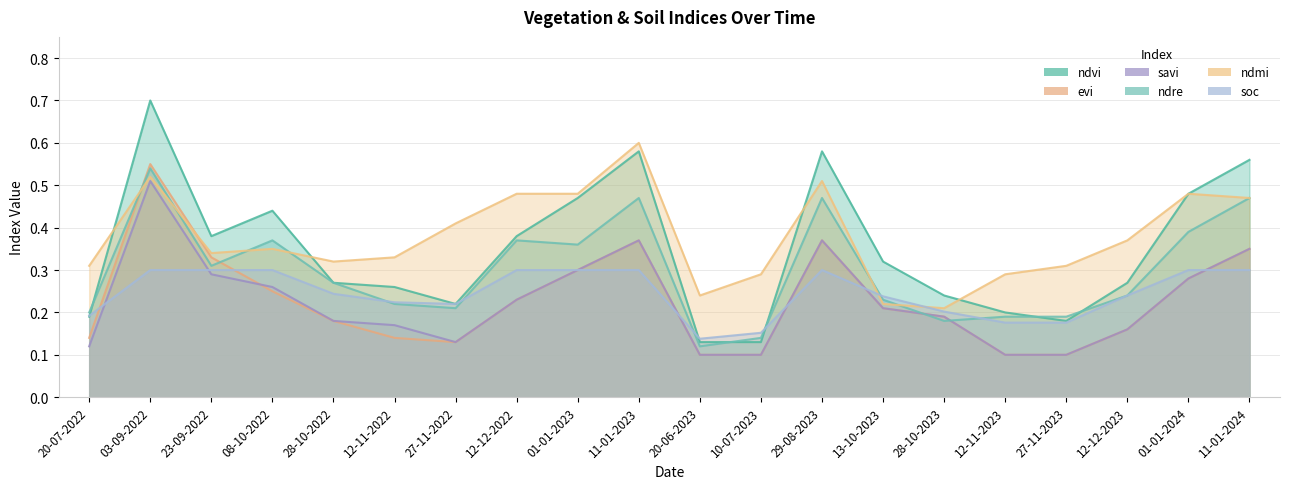

Which category has the highest value in the ndre series?

03-09-2022